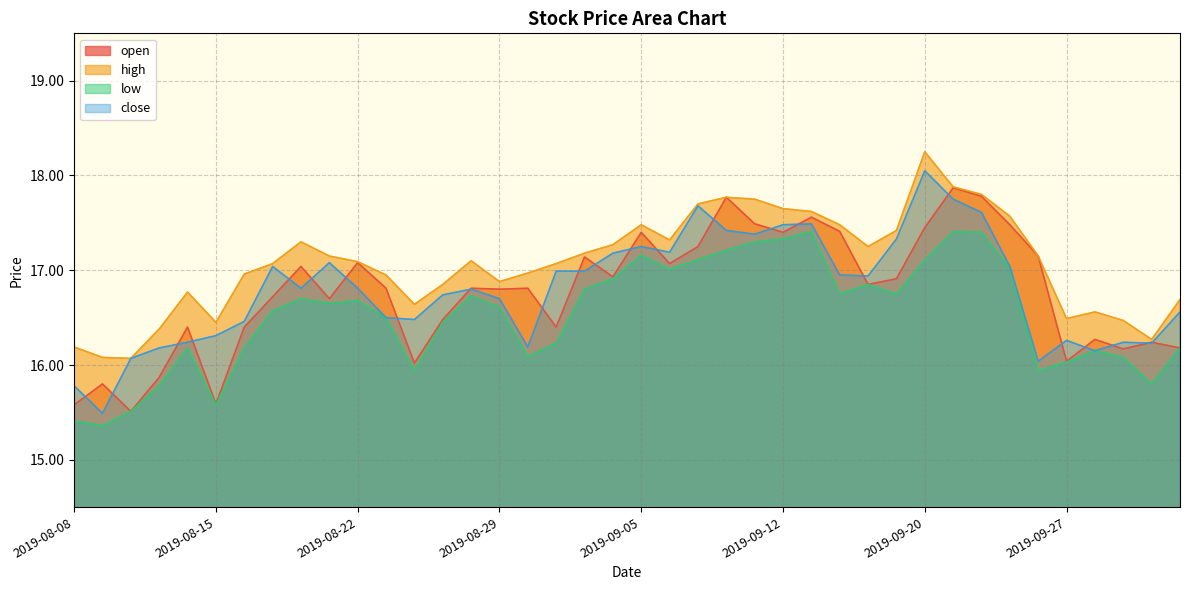

How many interior local valleys does the close series have?

10